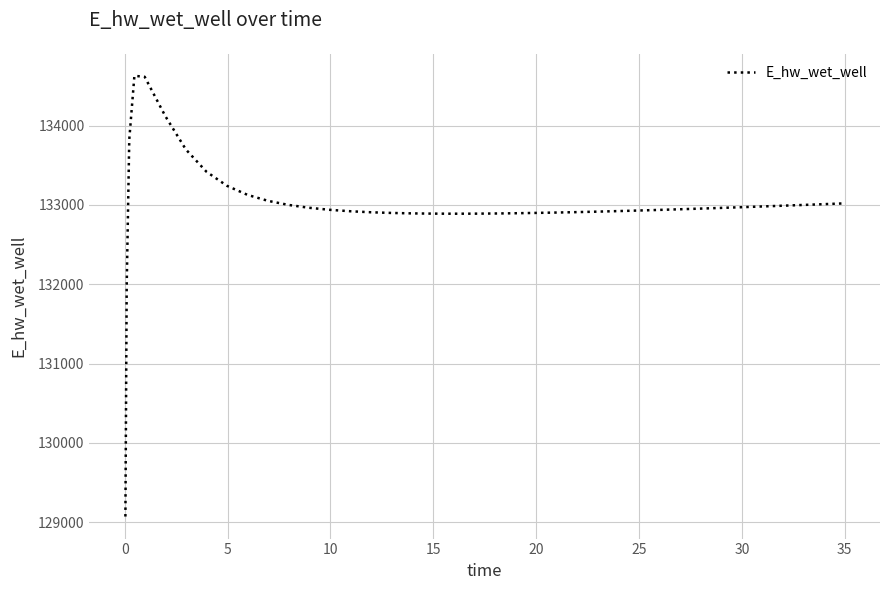

Is this an area chart (filled region under the line)?

No